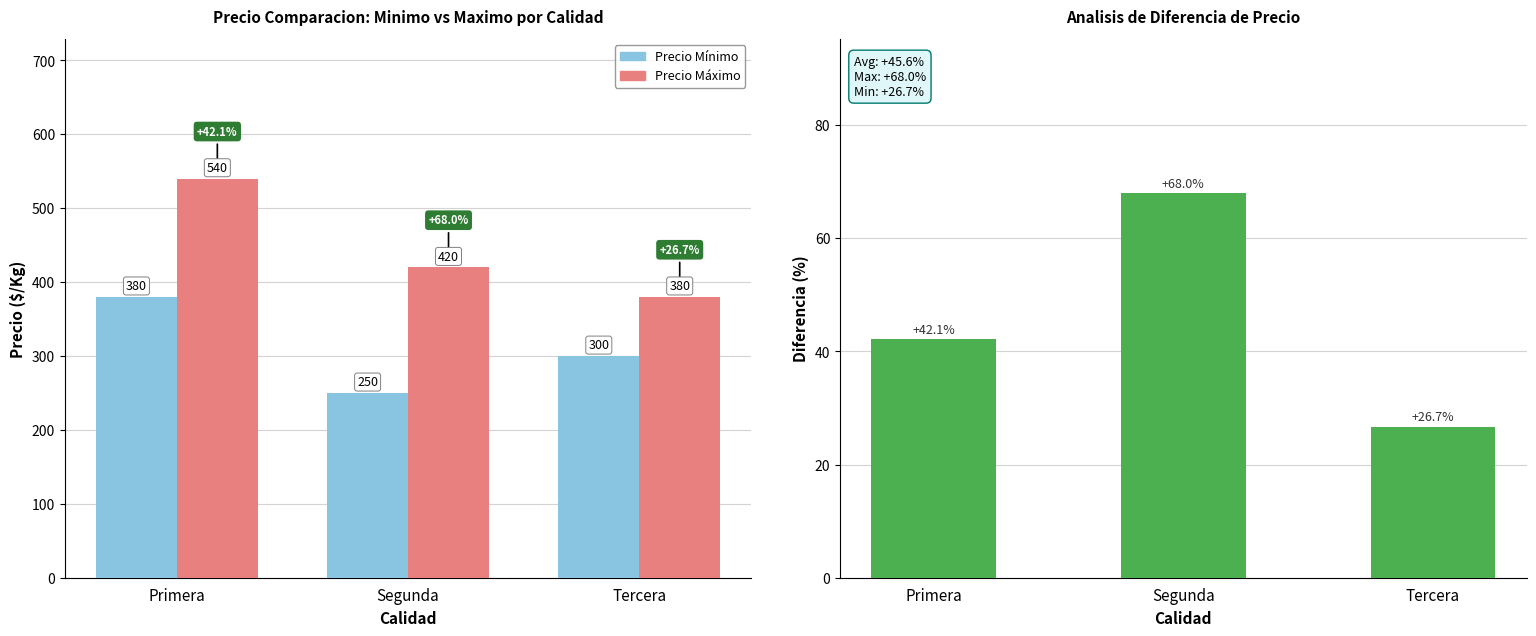

Where does the Diferencia % series first go above 42?

Primera